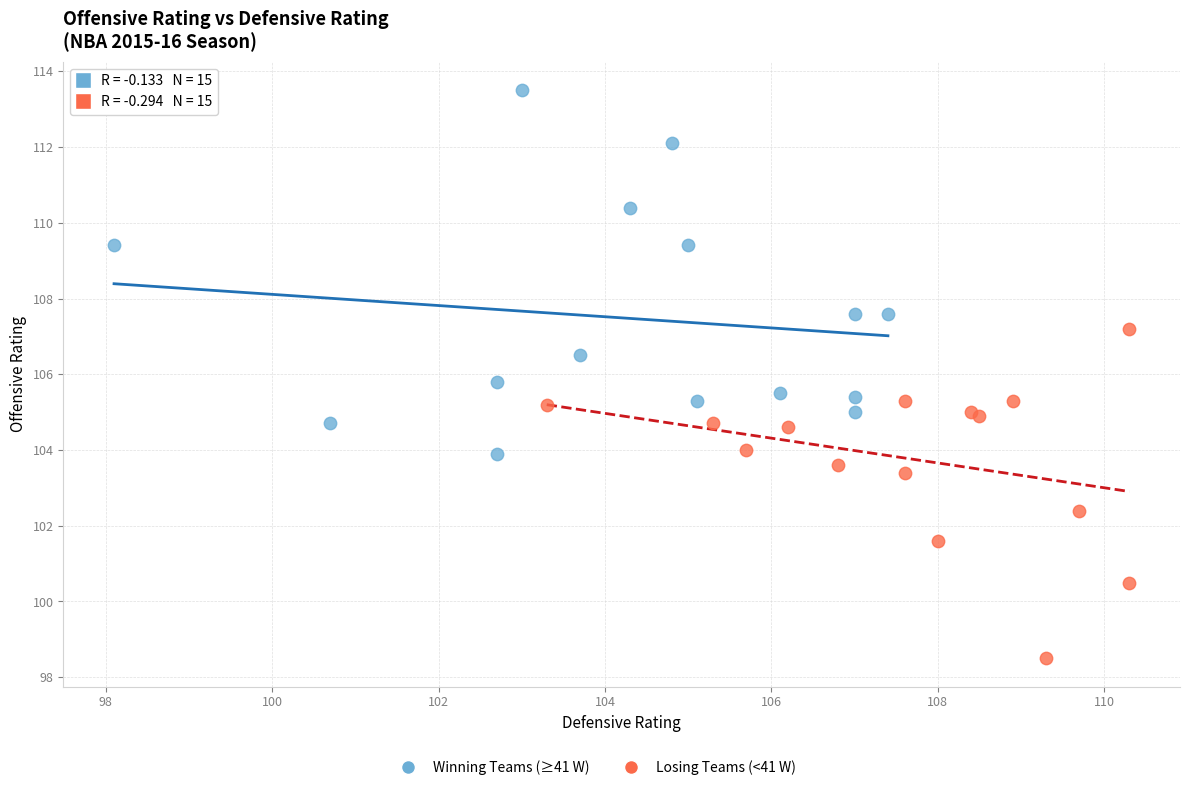

Which series has the widest spread of Y values?

Winning Teams (≥41 W)